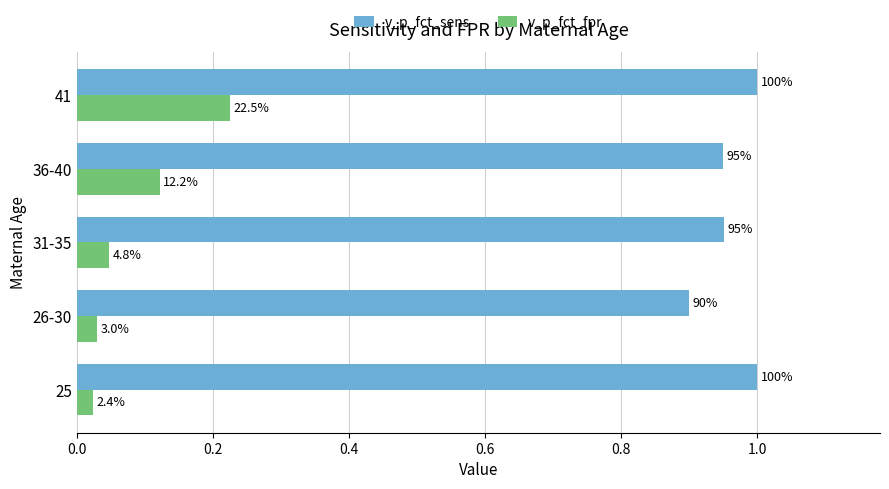

At how many categories does at least one series exceed 0?

5